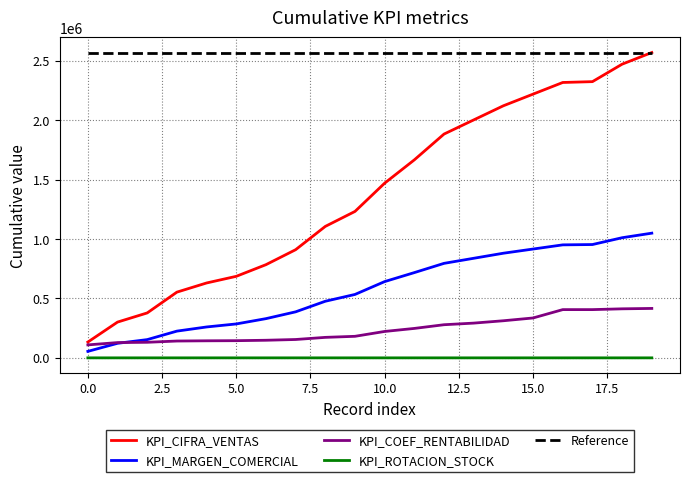

True or false: Reference and KPI_MARGEN_COMERCIAL intersect in this chart.

False